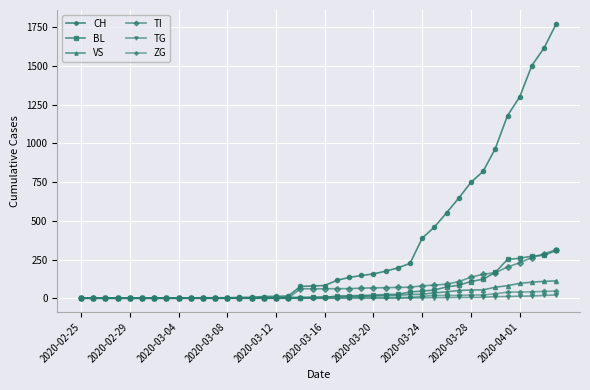

What is the greatest value displayed?

1774